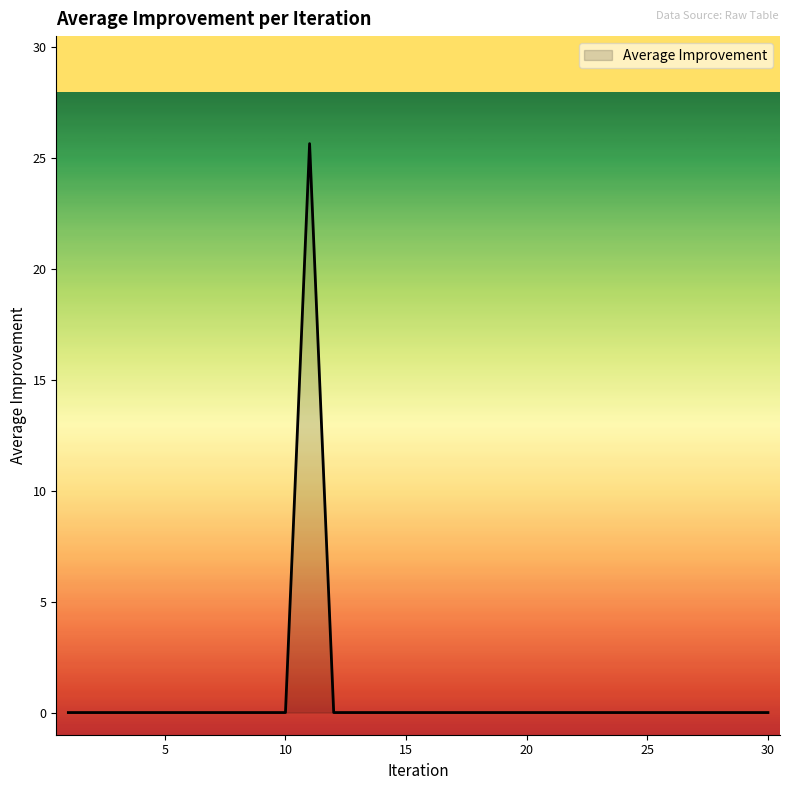

What is the difference between the maximum and second lowest values?

25.7